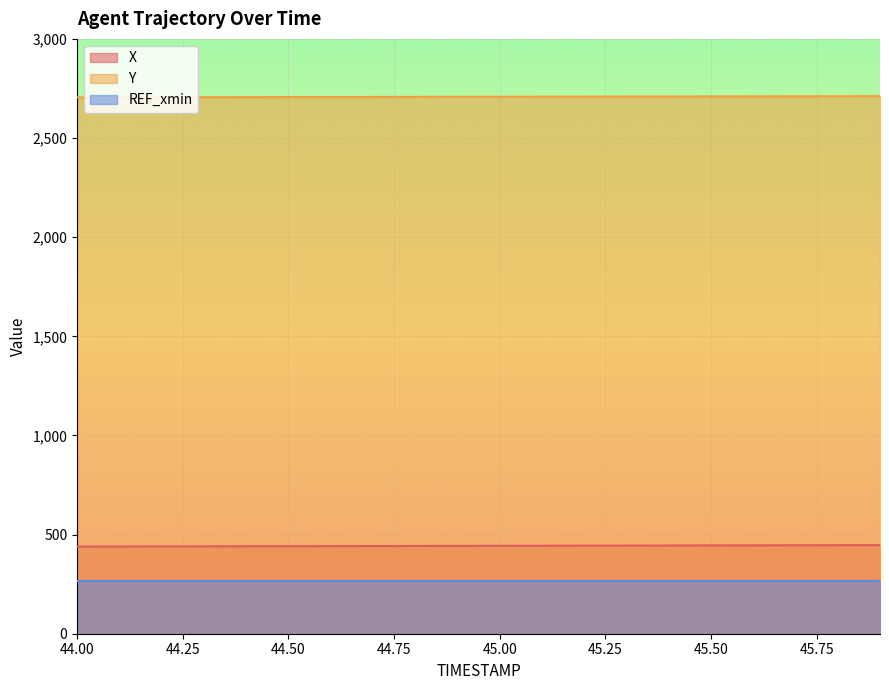

List the series in order of their peak value, lowest first.

REF_xmin, X, Y